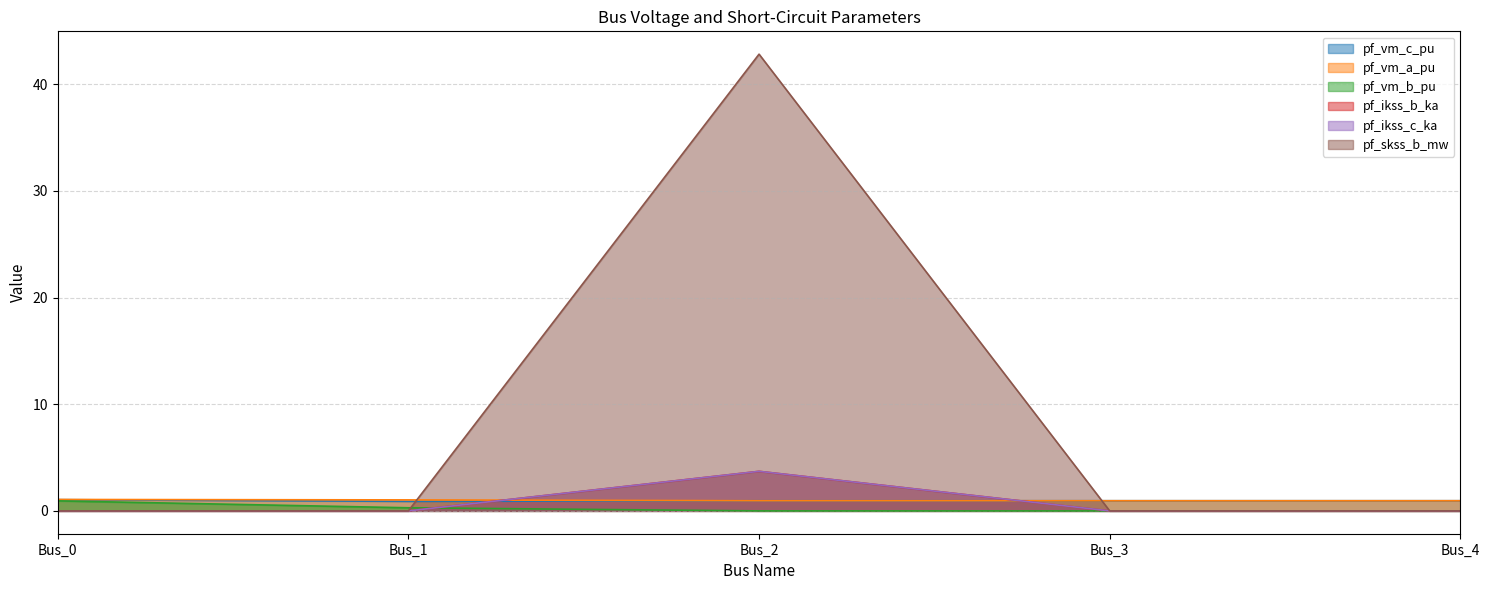

Reading left to right, list all the values displayed in this chart.

pf_vm_c_pu: Bus_0=1.1	Bus_1=0.9	Bus_2=1.0	Bus_3=1.0	Bus_4=1.0
pf_vm_a_pu: Bus_0=1.1	Bus_1=1.0	Bus_2=1.0	Bus_3=1.0	Bus_4=1.0
pf_vm_b_pu: Bus_0=0.9	Bus_1=0.3	Bus_2=0.0	Bus_3=0.0	Bus_4=0.0
pf_ikss_b_ka: Bus_0=0.0	Bus_1=0.0	Bus_2=3.7	Bus_3=0.0	Bus_4=0.0
pf_ikss_c_ka: Bus_0=0.0	Bus_1=0.0	Bus_2=3.7	Bus_3=0.0	Bus_4=0.0
pf_skss_b_mw: Bus_0=0.0	Bus_1=0.0	Bus_2=42.8	Bus_3=0.0	Bus_4=0.0